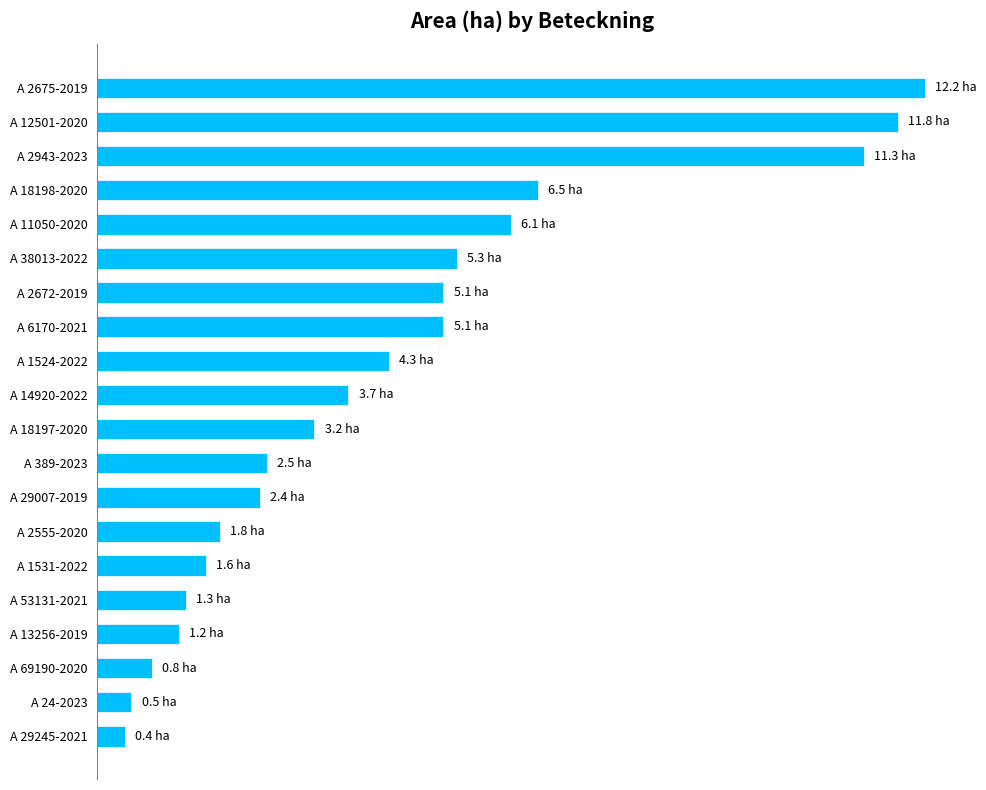

Does the chart contain any negative values?

No